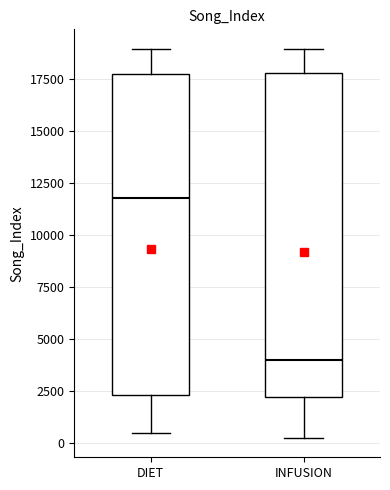

Where does the upper whisker of the box for INFUSION end on the y-axis? The values are not printed on the chart, so give them approximately, as read against the axis.

19000